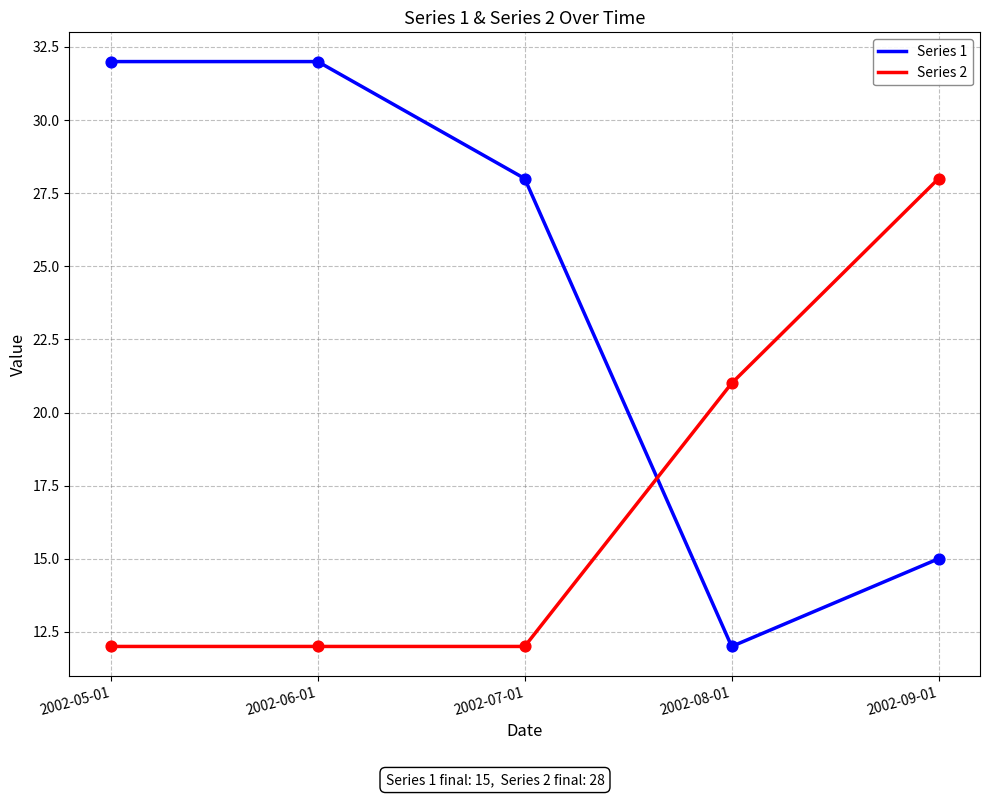

Which series has the largest total across all categories?

Series 1